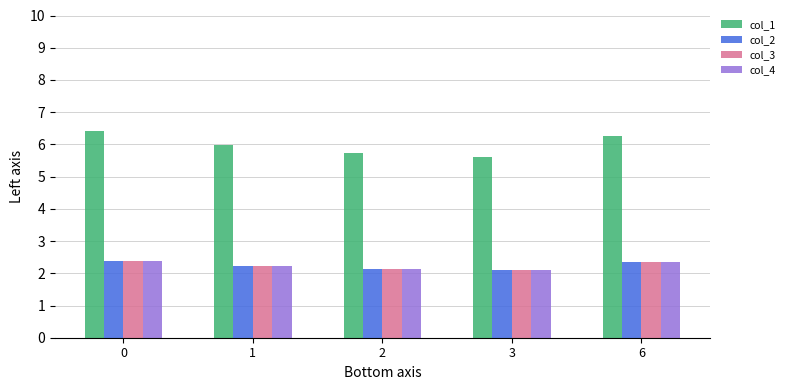

Reading left to right, list all the values displayed in this chart.

col_1: 6.4	6.0	5.7	5.6	6.3
col_2: 2.4	2.2	2.1	2.1	2.3
col_3: 2.4	2.2	2.1	2.1	2.3
col_4: 2.4	2.2	2.1	2.1	2.3